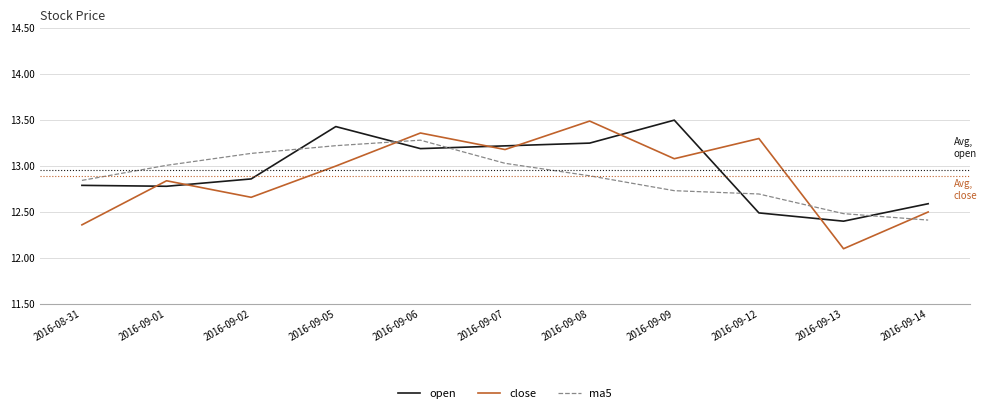

What value does the open series have at 2016-09-12?

12.5